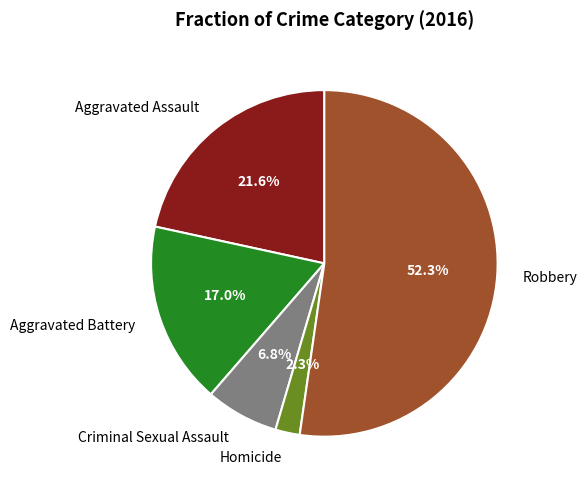

What is the largest slice in the pie chart?

Robbery